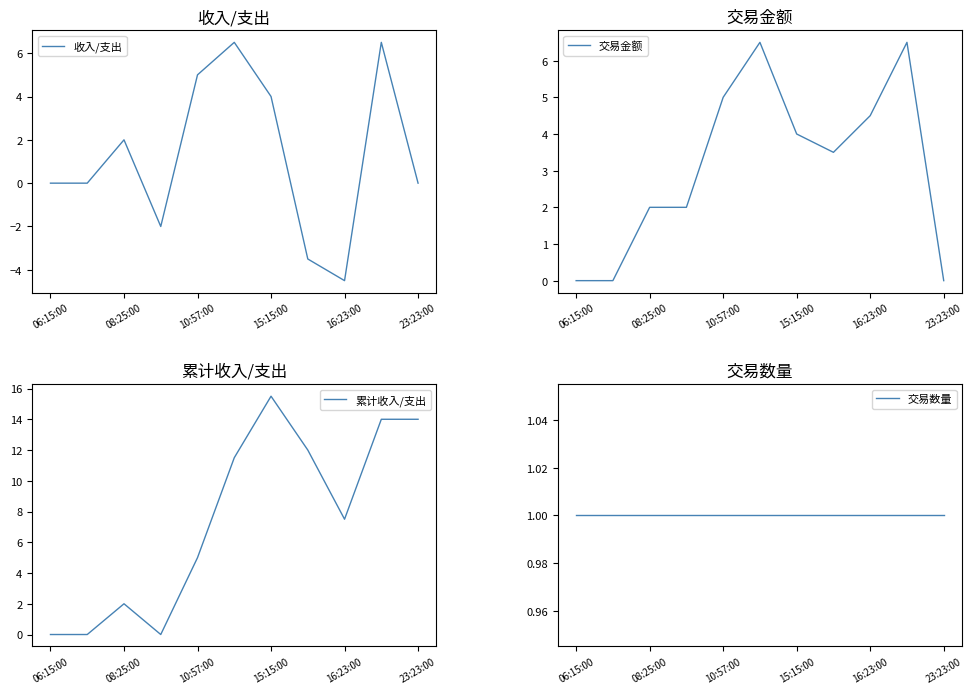

True or false: 收入/支出 has a value of 3.1 at 08:25:00.

False